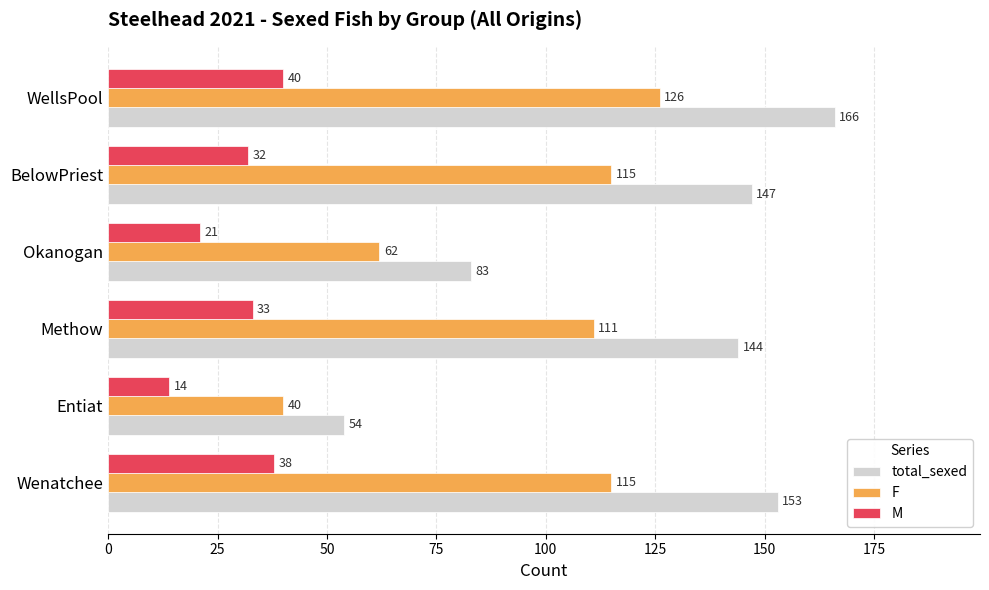

What is the sum of all F values?

569